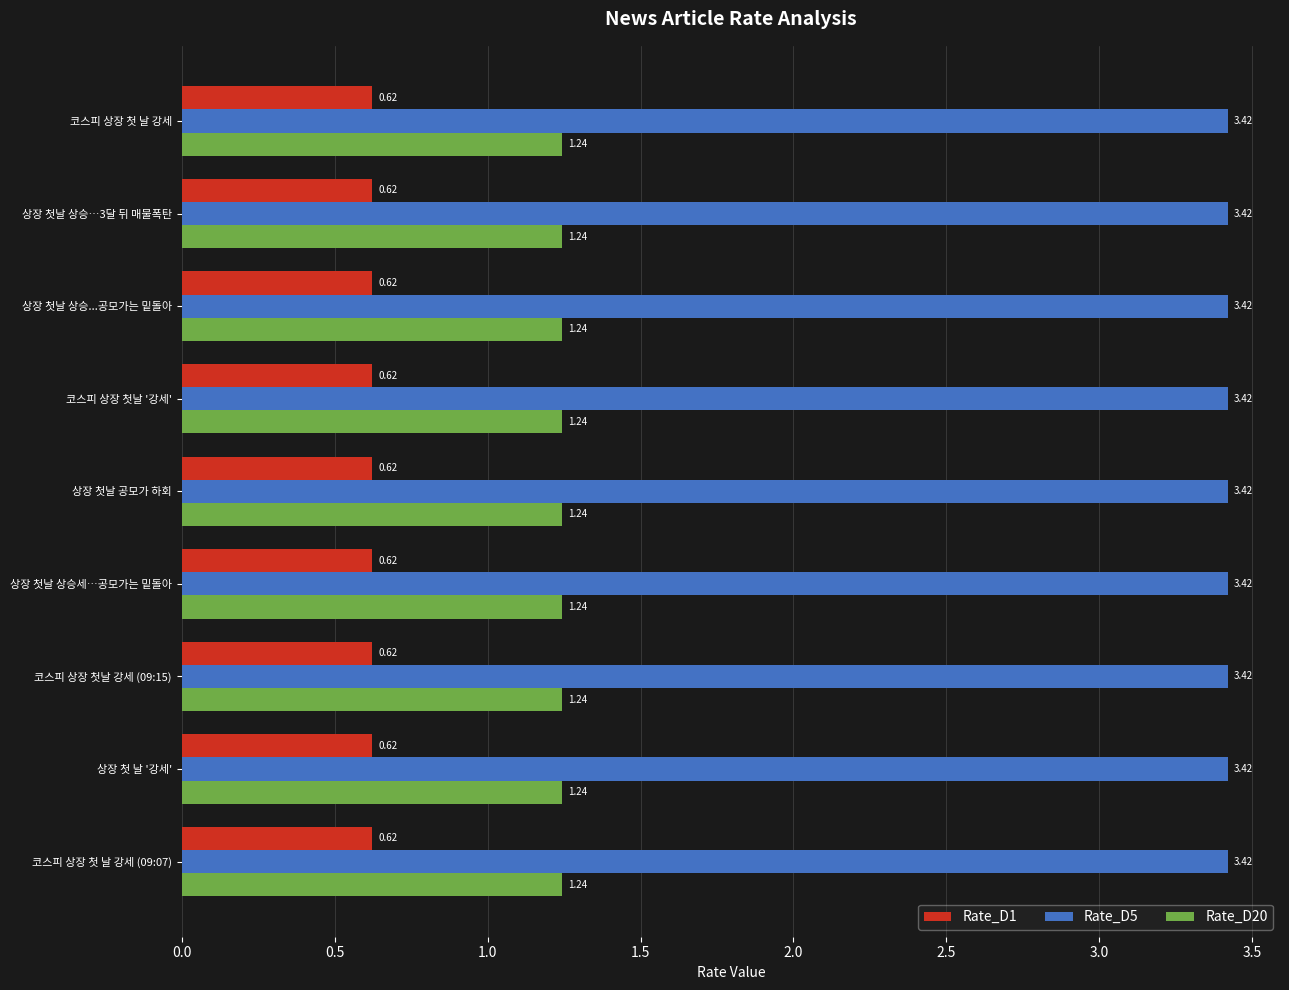

What is the sum of all Rate_D20 values?

11.2